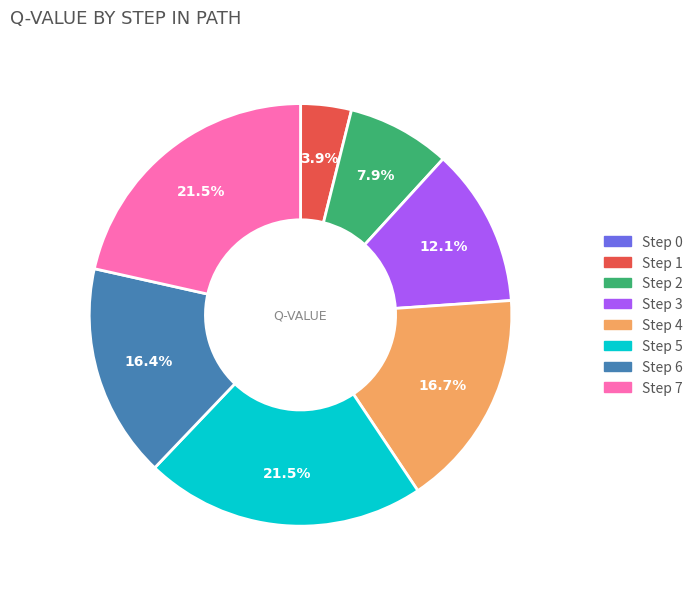

Do Step 7 and Step 1 together represent more than half of the pie?

No